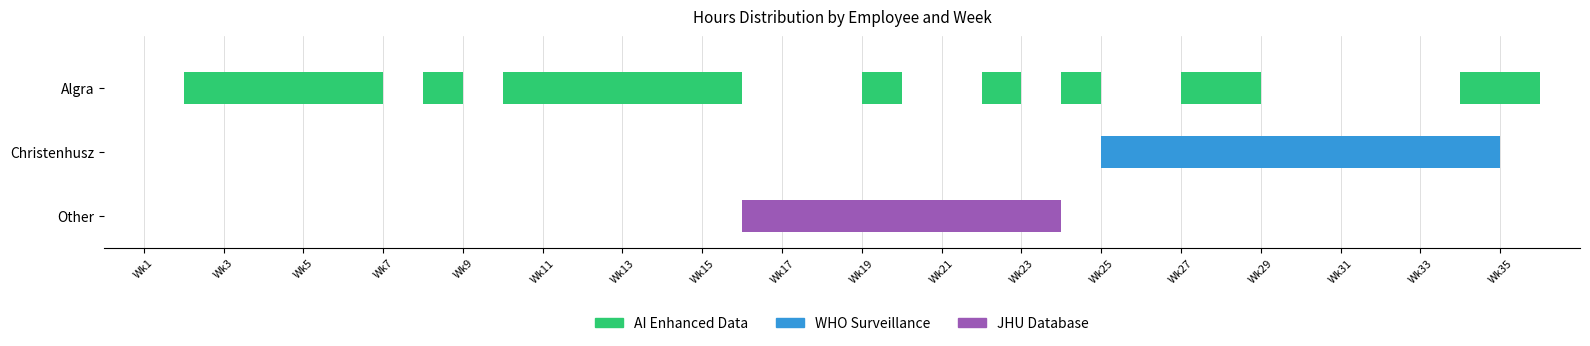

The value of TVTreis at Other is -186.9. True or false?

False